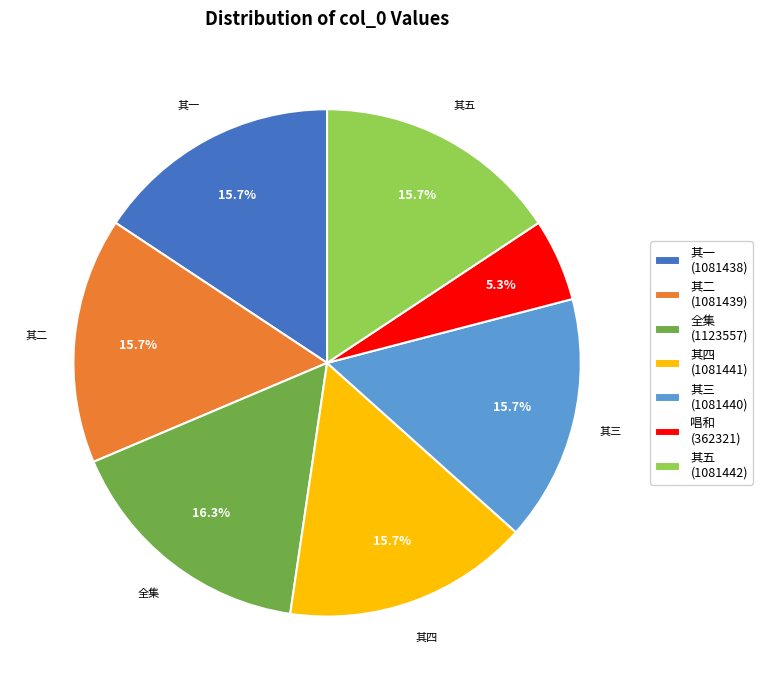

Is there any slice that represents more than half of the pie?

No